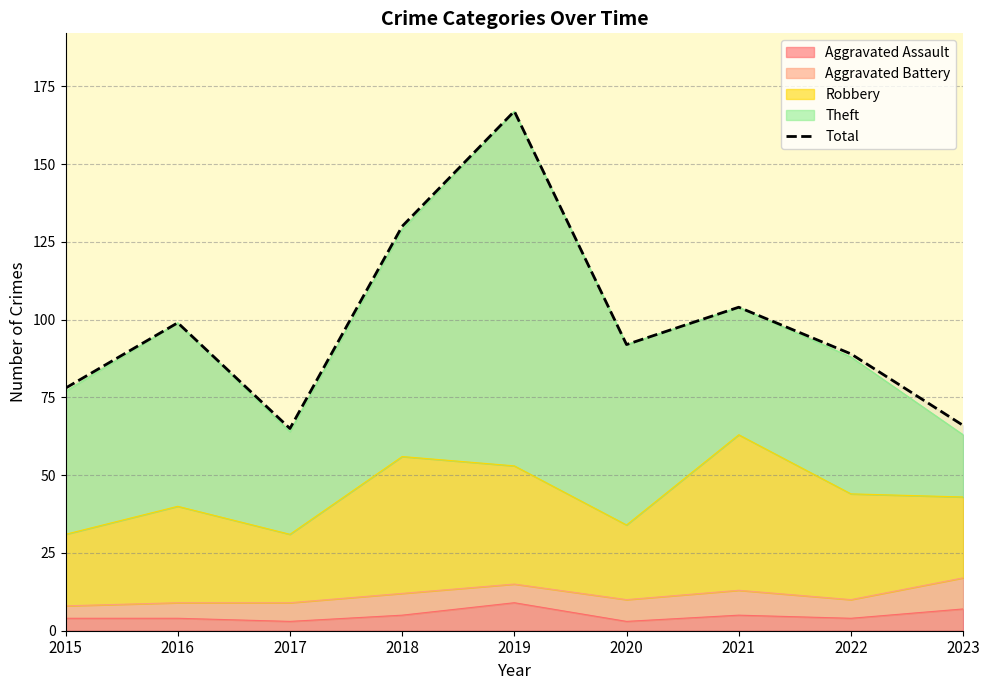

At which category does the data reach its first local valley?

2017